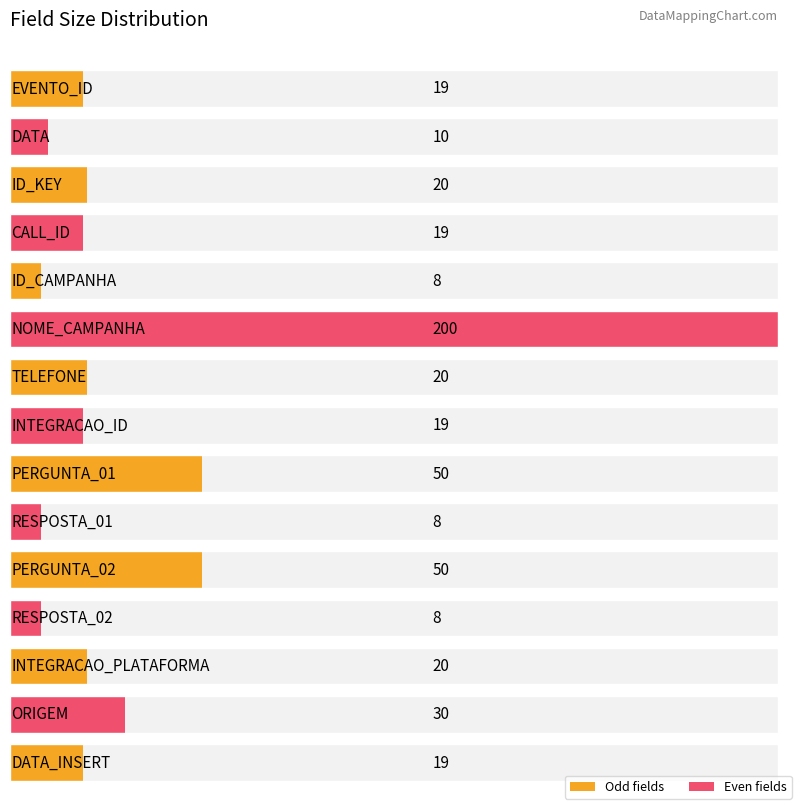

What is the value of the 2nd bar from the left?

10